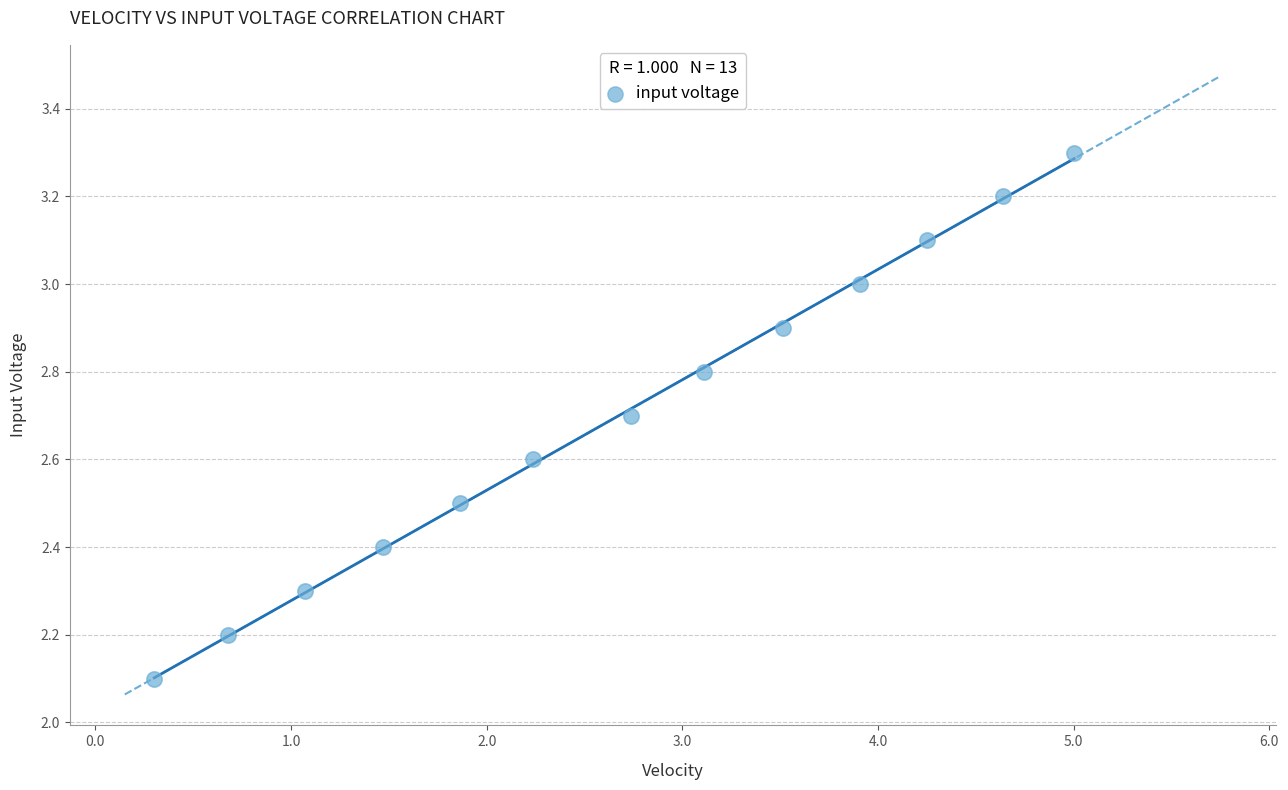

What is the range of X values (max minus min)?

4.7